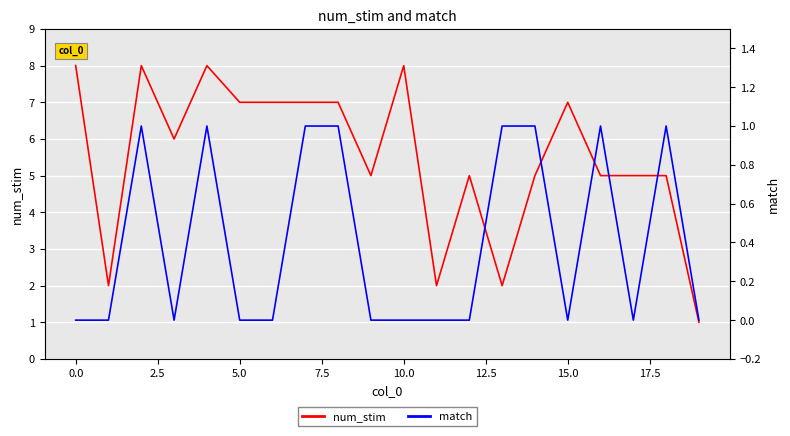

Rank the series by their maximum value, from highest to lowest.

num_stim, match